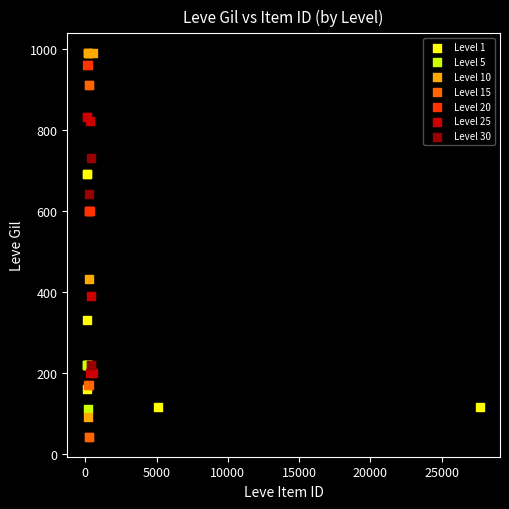

What are all the series names shown in the legend?

Level 1, Level 5, Level 10, Level 15, Level 20, Level 25, Level 30